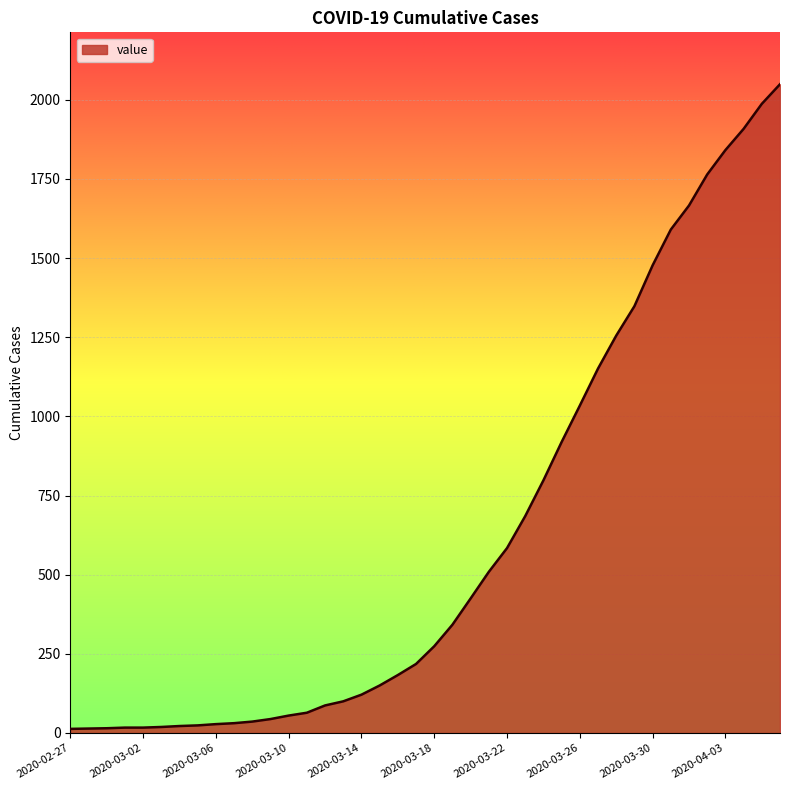

What is the greatest value displayed?

2049